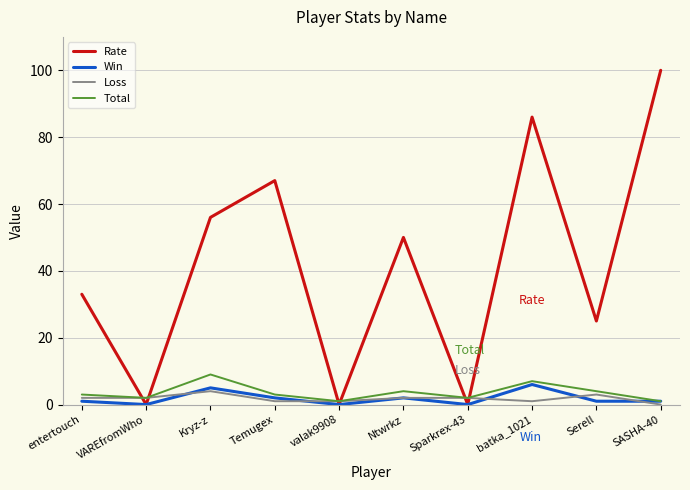

Which series has the largest total across all categories?

Rate